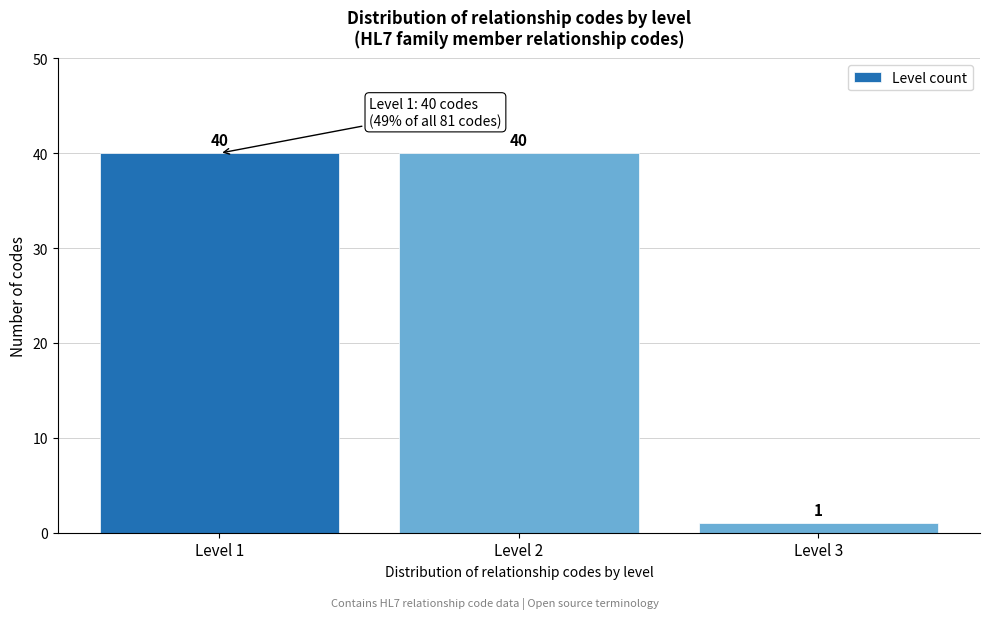

Reading right to left, transcribe all the data shown in this chart.

1	40	40